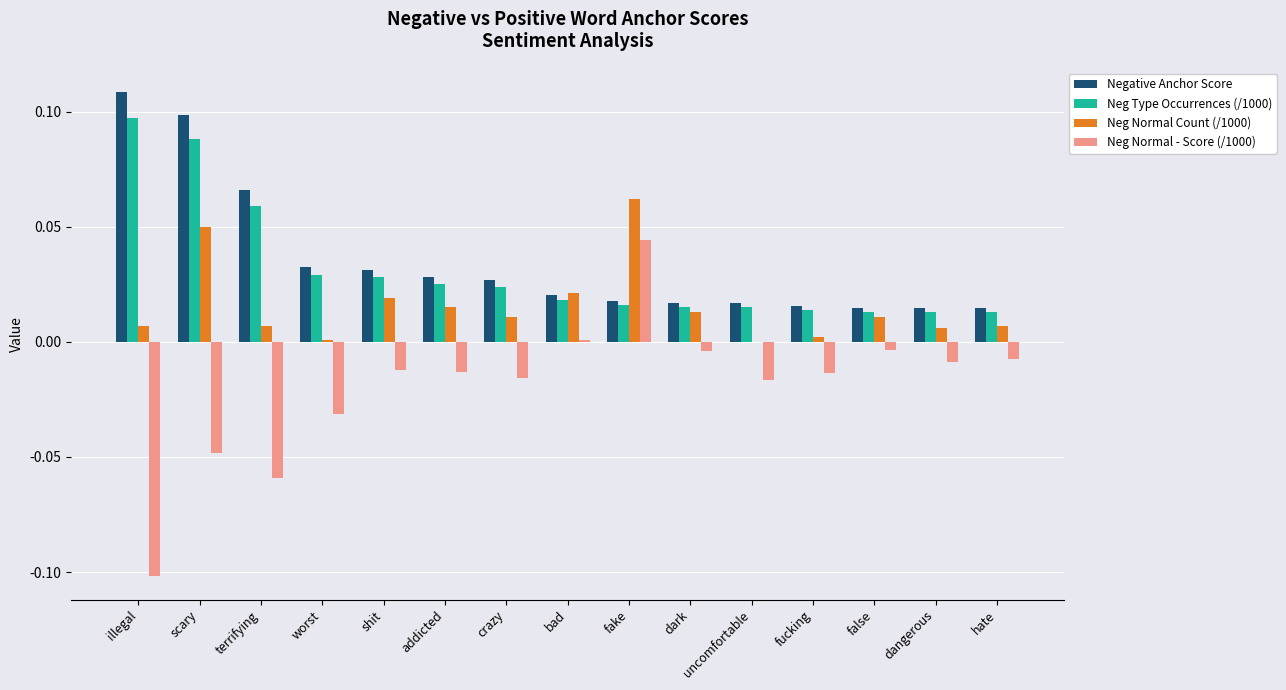

Which series has the widest spread of values?

Neg Normal - Score (/1000)